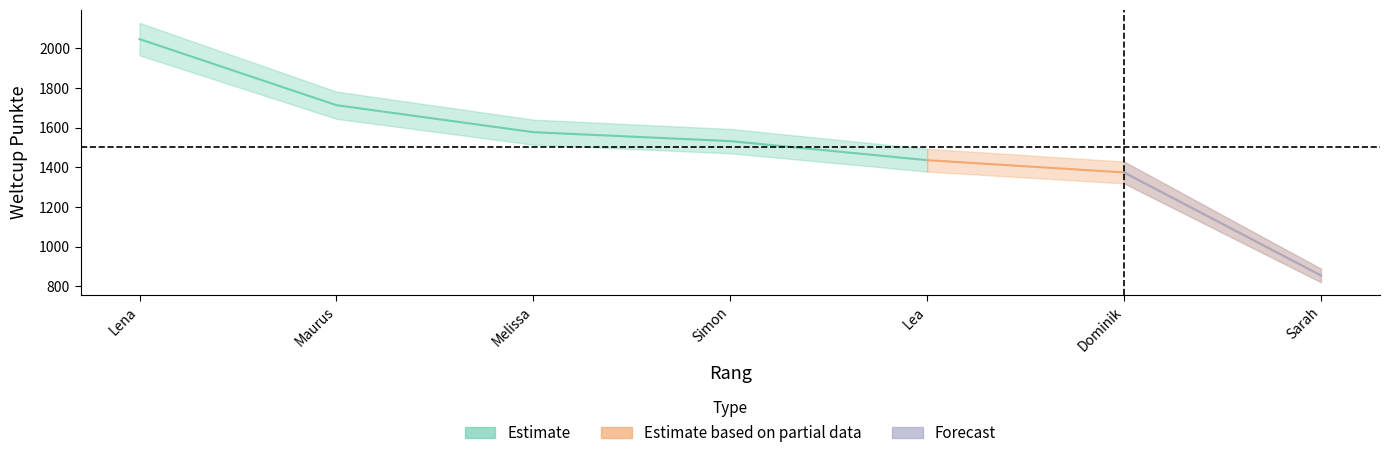

What is the sum of all values?

10533